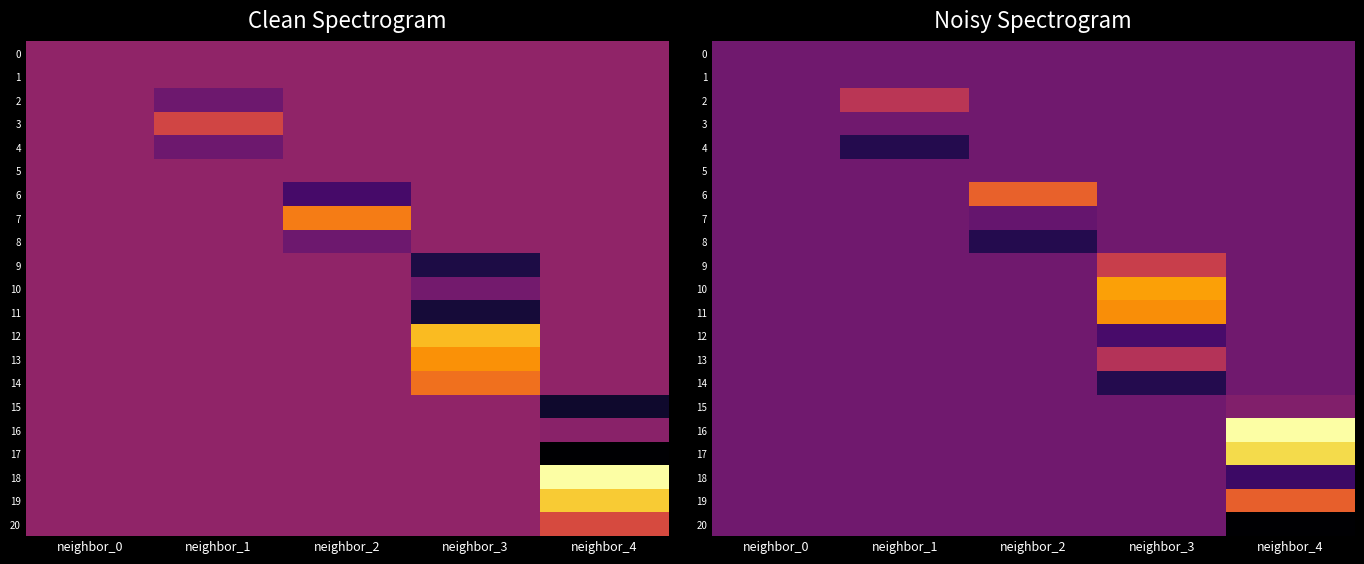

Rank the categories by 10 value from highest to lowest.

neighbor_3, neighbor_0, neighbor_1, neighbor_2, neighbor_4